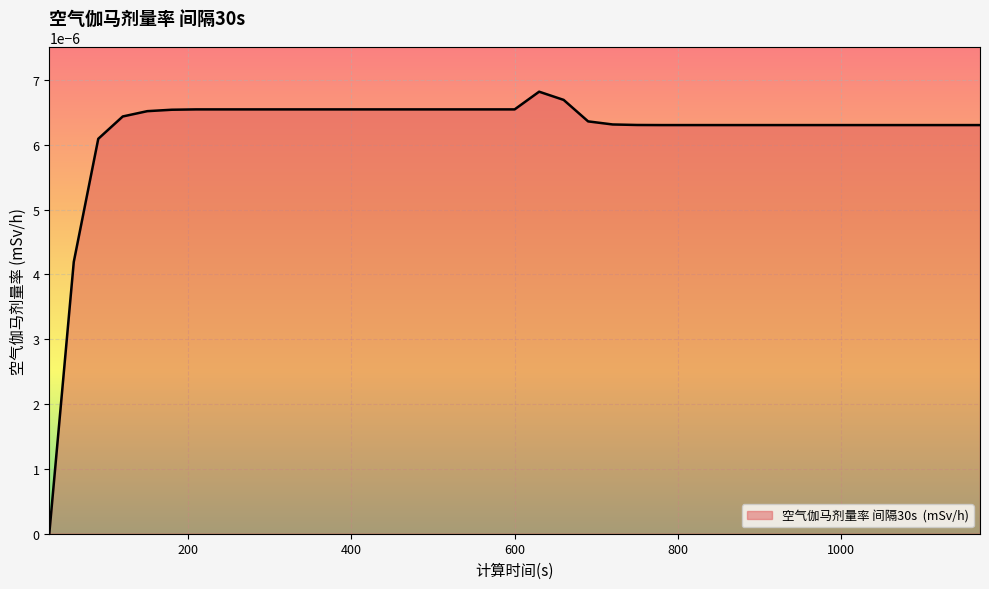

Does the chart display data point markers on the line(s)?

No